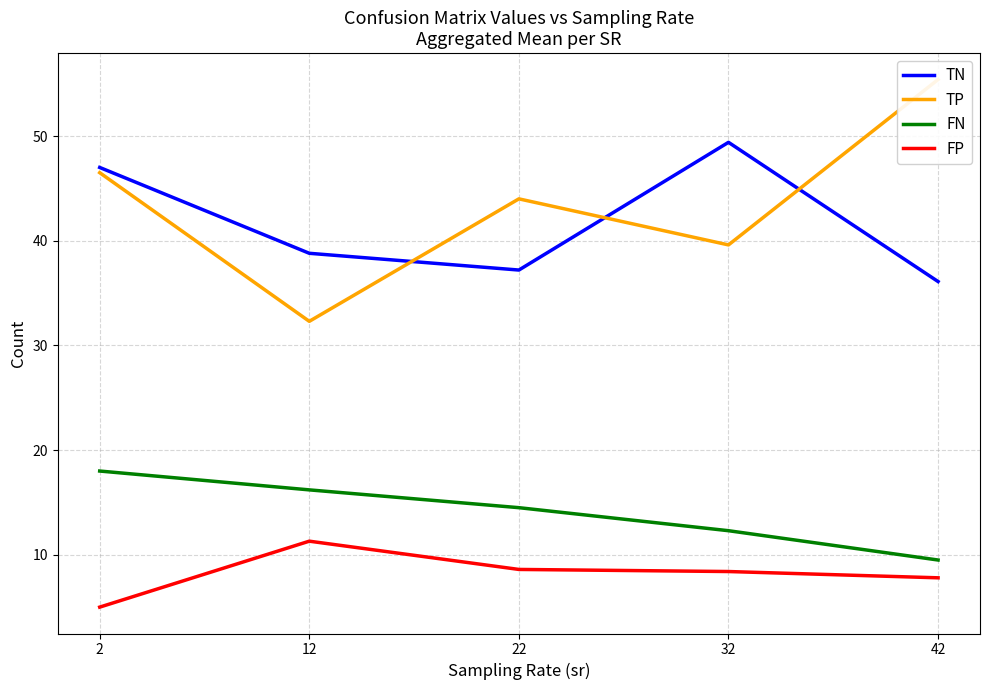

True or false: FN and TP cross at least once.

False